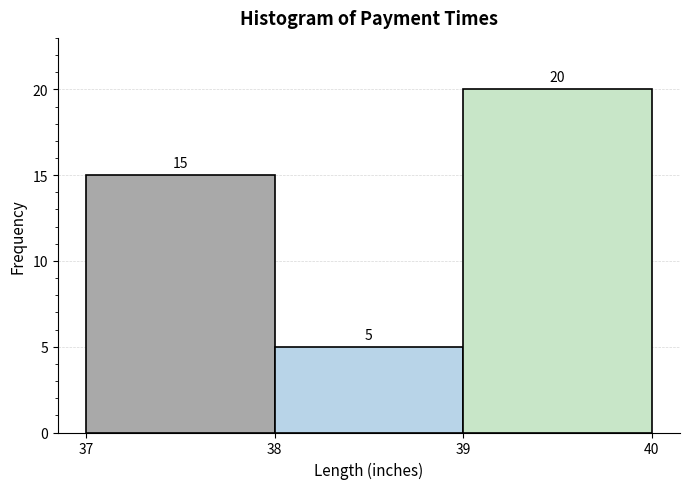

Reading left to right, list every bar in this chart as the range it spans on the x-axis followed by its height.

37 to 38: 15
38 to 39: 5
39 to 40: 20